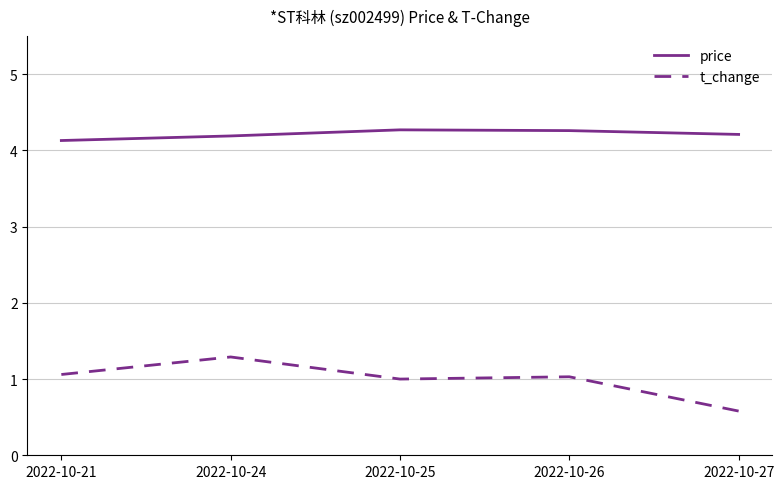

What is the difference between the maximum and minimum values in the t_change series?

0.7